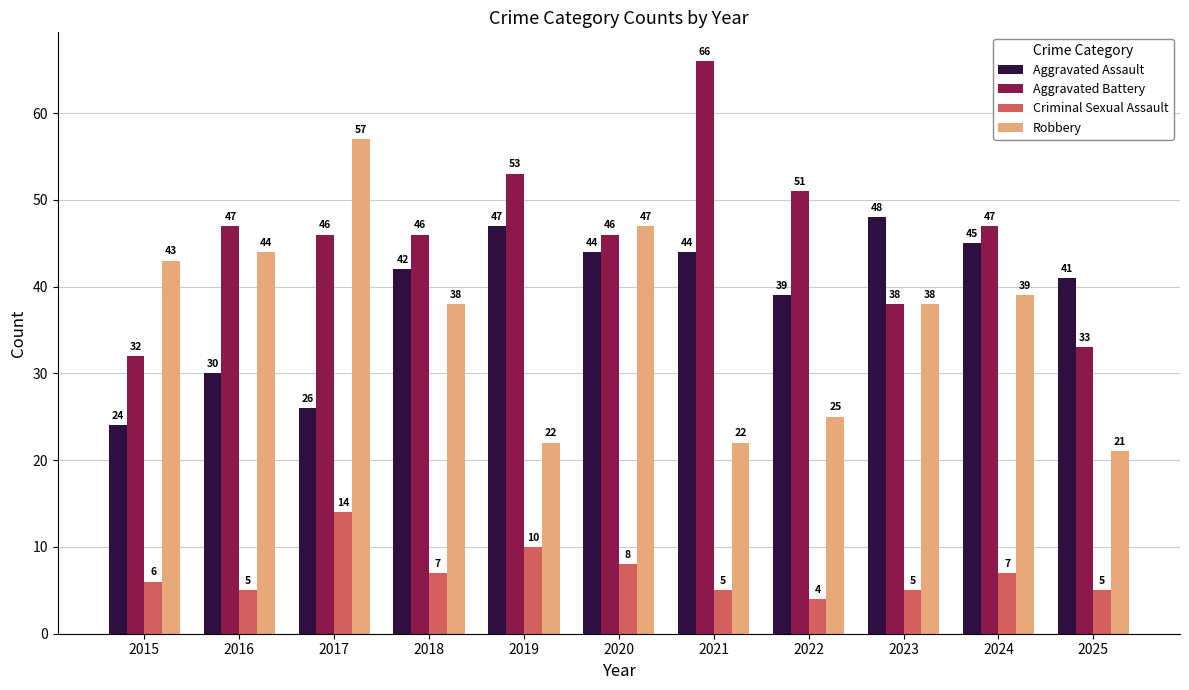

Which category has the lowest value across all series?

2022